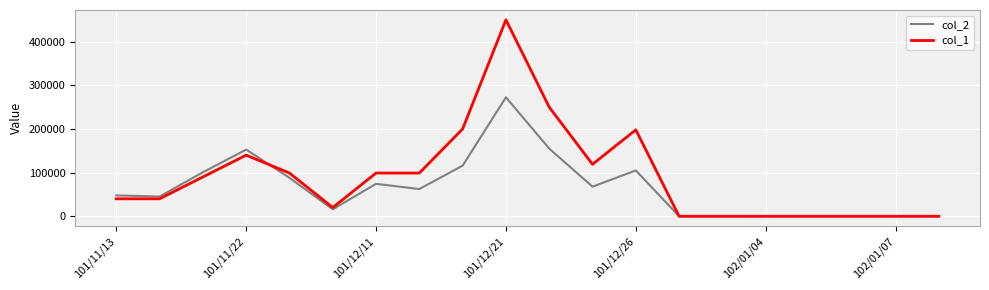

Rank the series by their maximum value, from lowest to highest.

col_2, col_1